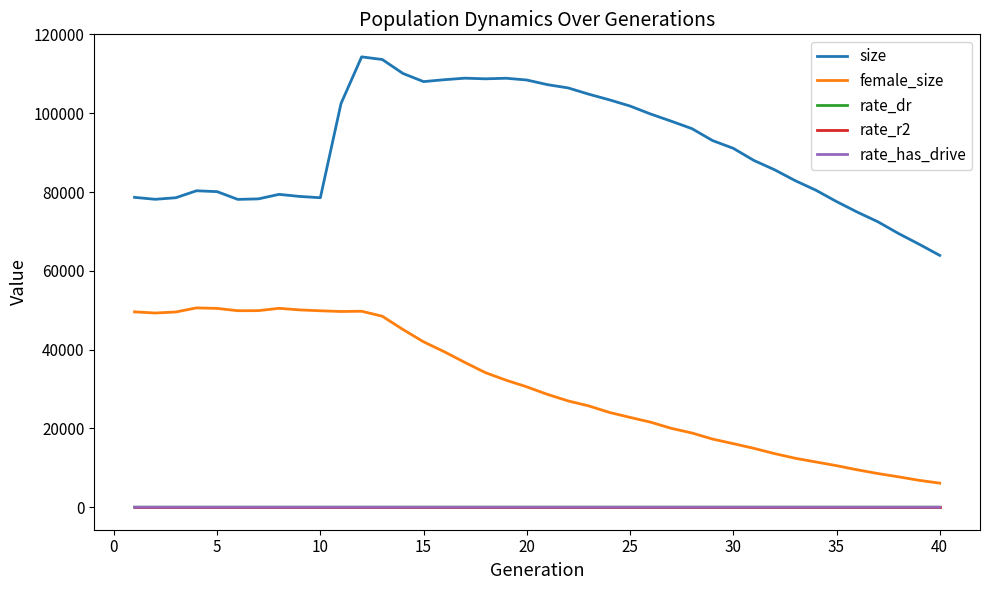

What are all the series names shown in the legend?

size, female_size, rate_dr, rate_r2, rate_has_drive